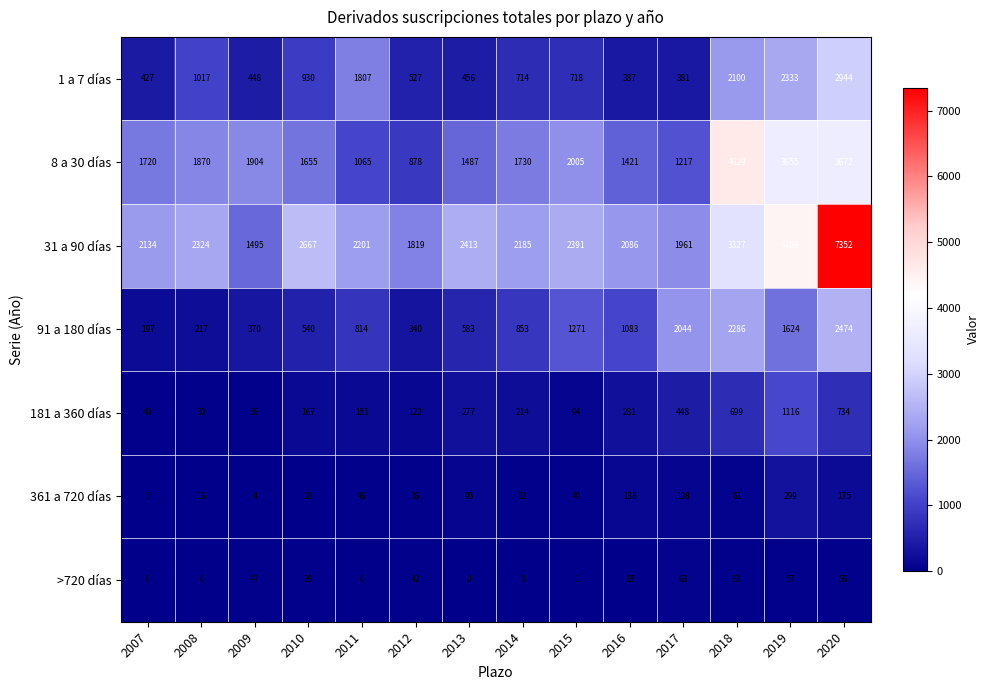

Between 2011 and 2013, which series saw the biggest shift?

1 a 7 días